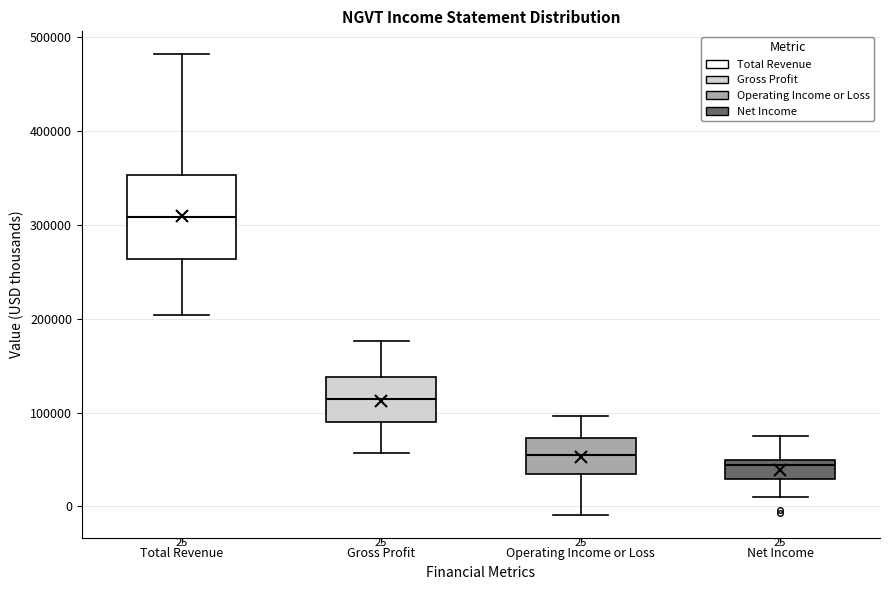

Which box's median line is the lowest?

Net Income